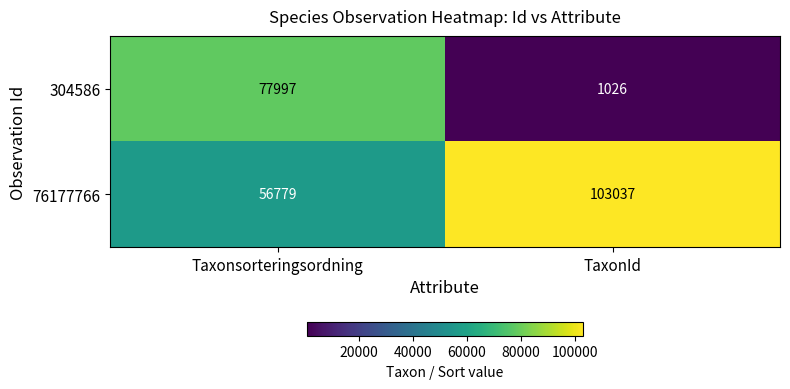

What is the total value across all series at Taxonsorteringsordning?

134776